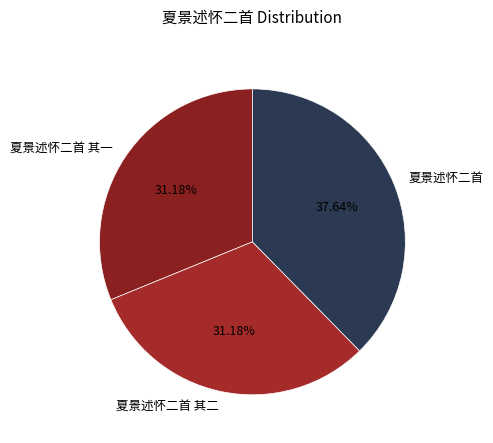

True or false: 夏景述怀二首 其二 accounts for 16% of the total.

False